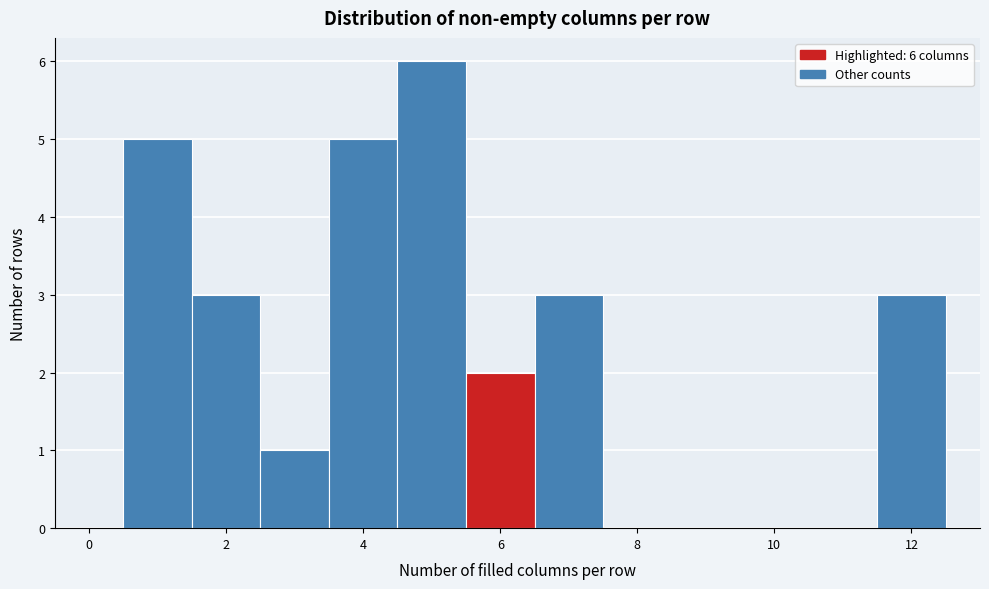

Over which range of the x-axis is the bar tallest?

4.5 to 5.5